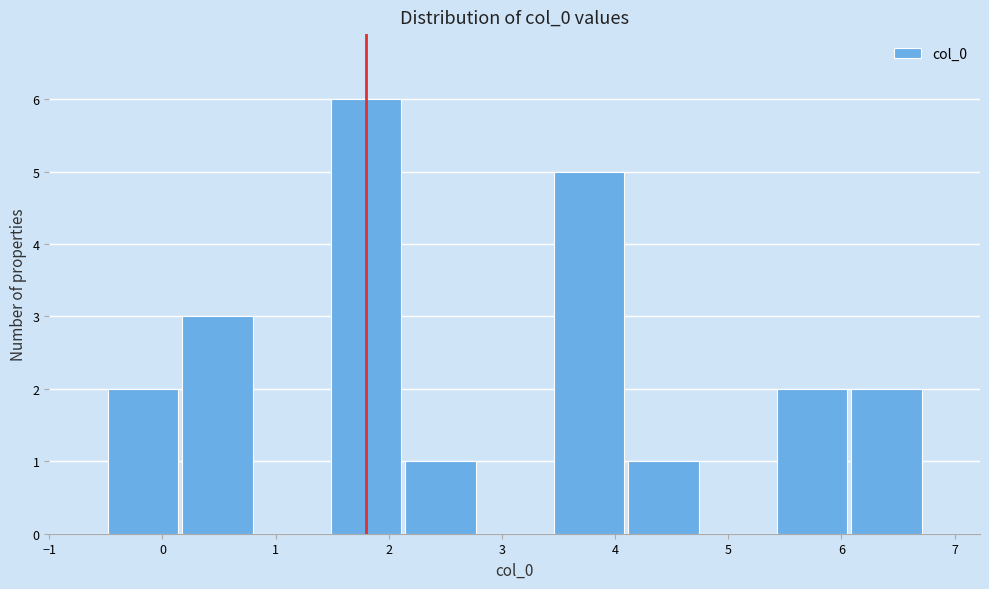

Reading left to right, list every bar in this chart as the range it spans on the x-axis followed by its height. Neither the bar edges nor the heights are printed on the chart, so give them approximately, as read against the axes.

-0.5 to 0.2: 2
0.2 to 0.8: 3
0.8 to 1.5: 0
1.5 to 2.1: 6
2.1 to 2.8: 1
2.8 to 3.4: 0
3.4 to 4.1: 5
4.1 to 4.8: 1
4.8 to 5.4: 0
5.4 to 6.1: 2
6.1 to 6.7: 2